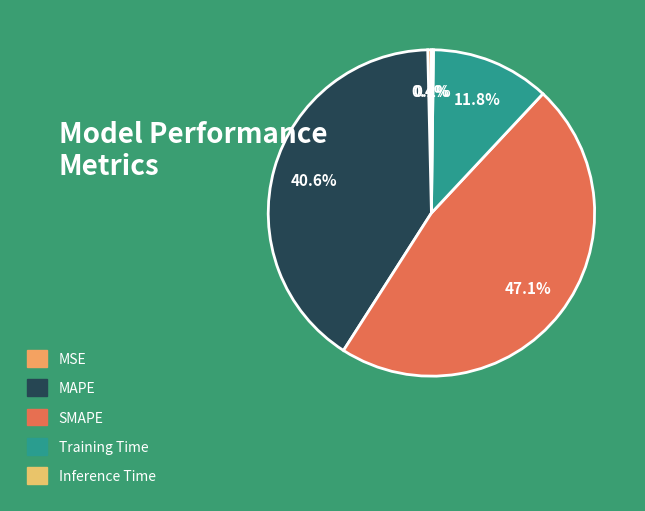

How many segments does this pie chart have?

5